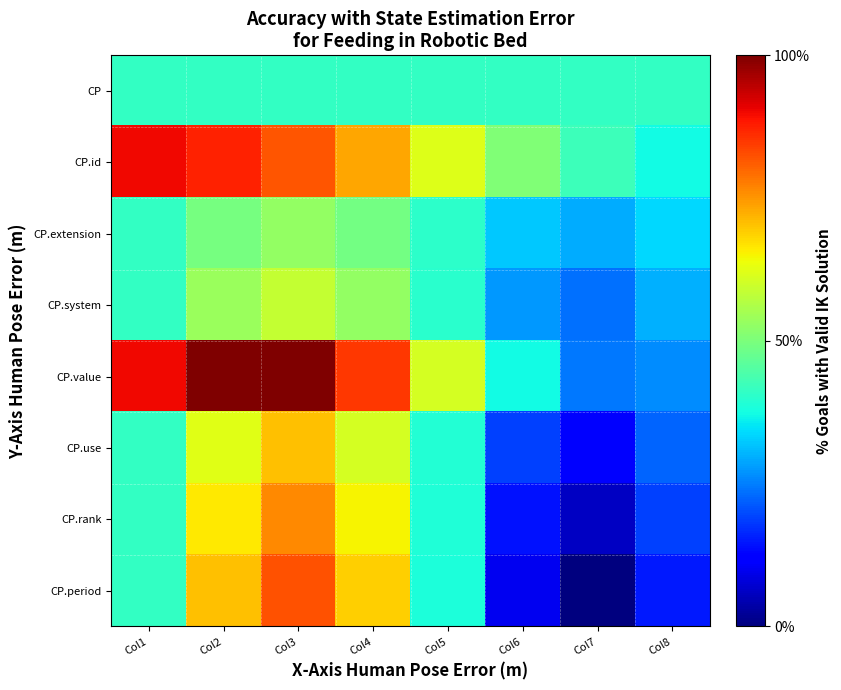

How many data points does each series have?

8